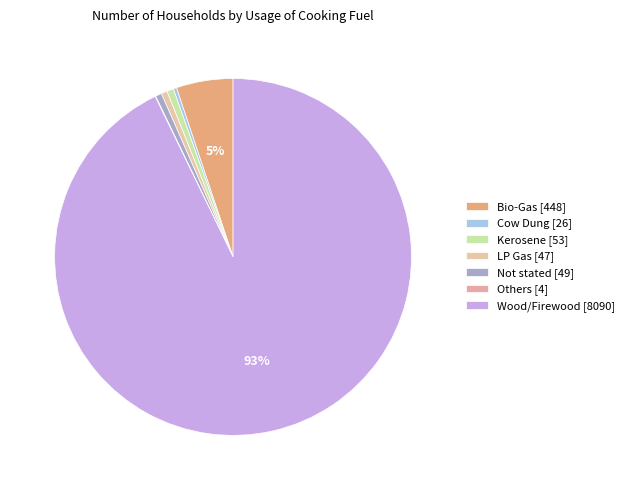

Which has a higher value, LP Gas or Wood/Firewood?

Wood/Firewood